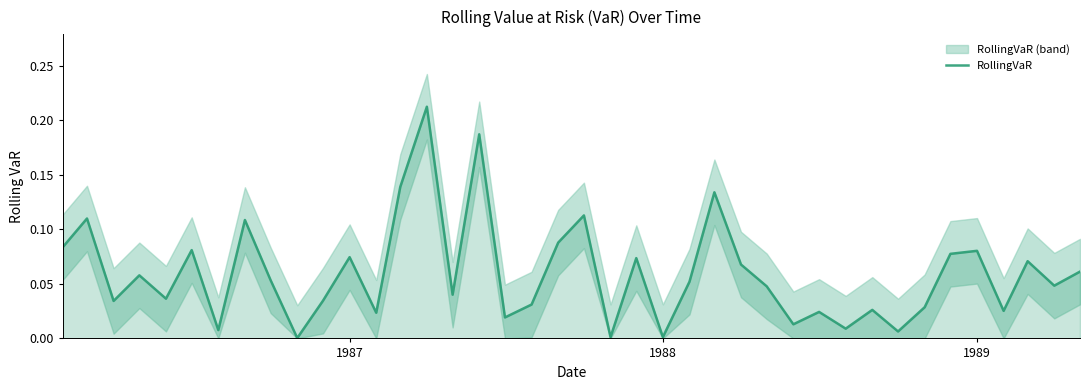

What is the label of the 39th point from the right?

1987